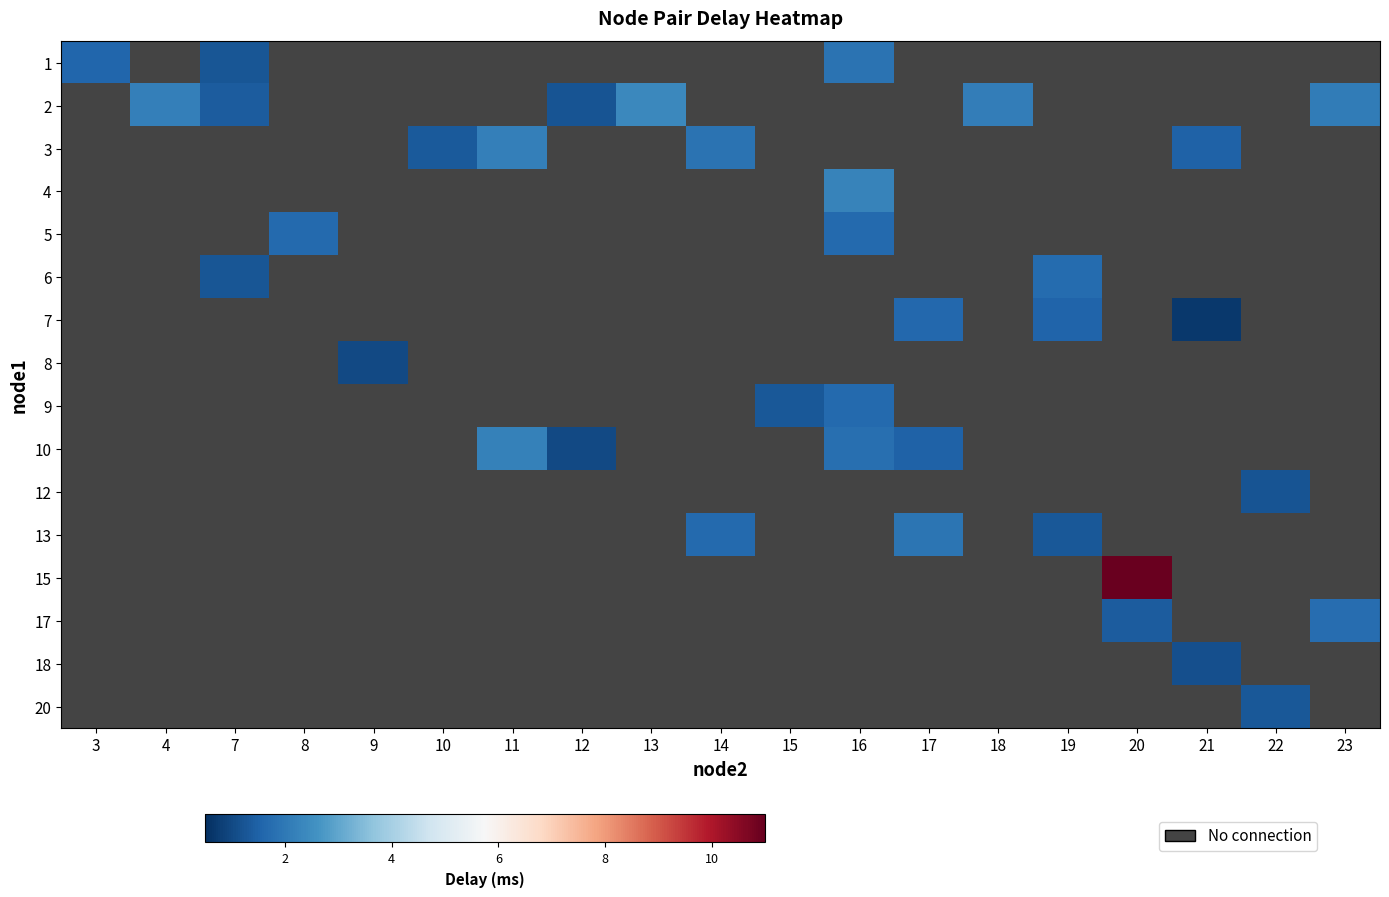

Which label corresponds to the smallest value in the chart?

21